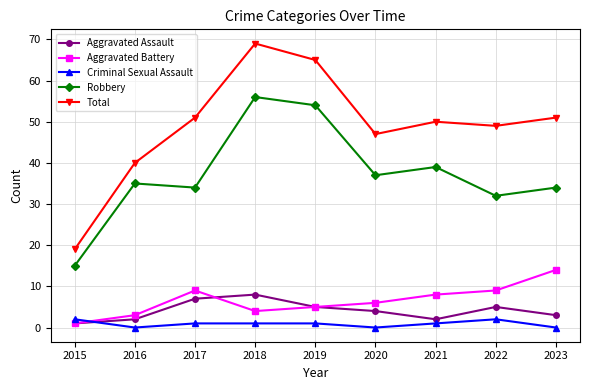

True or false: Robbery and Aggravated Assault cross at least once.

False